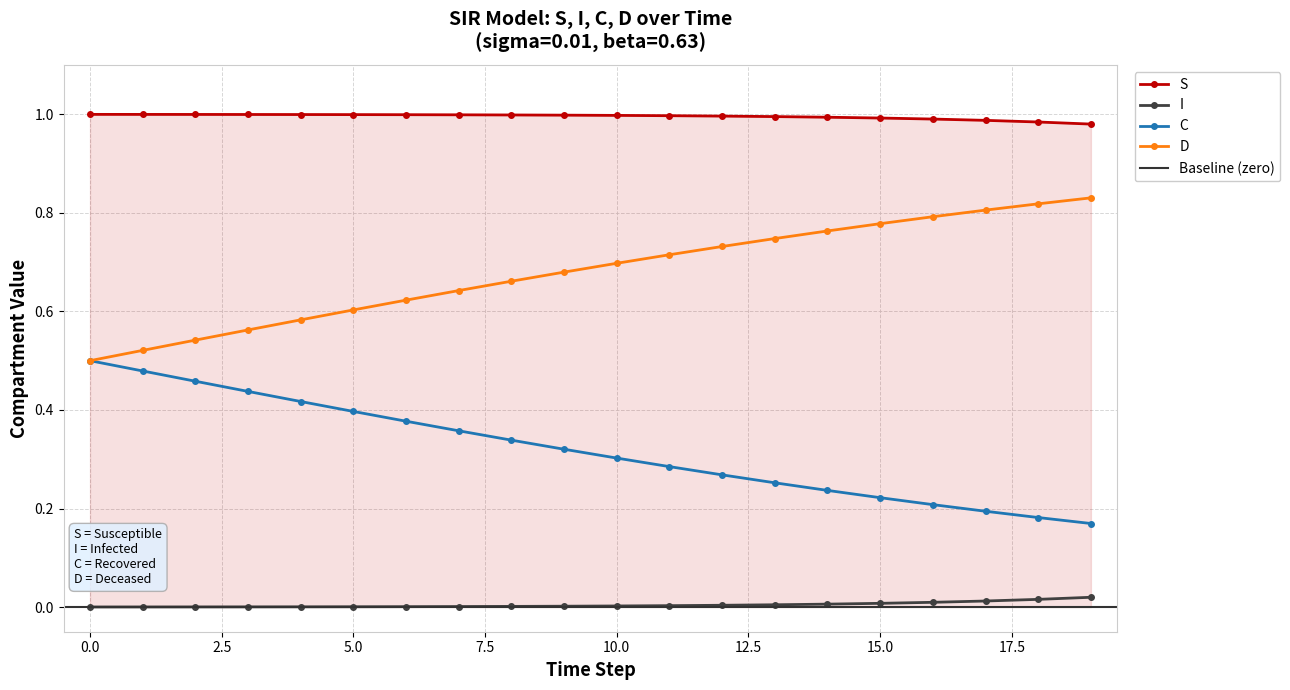

Which series has the widest spread of values?

D